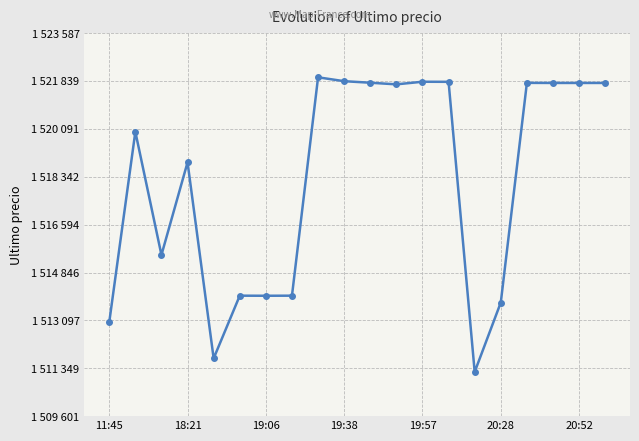

What is the sum of all values?

30364039.5